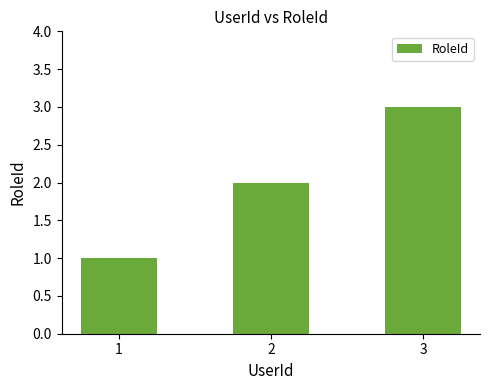

The value at 3 is 5. True or false?

False